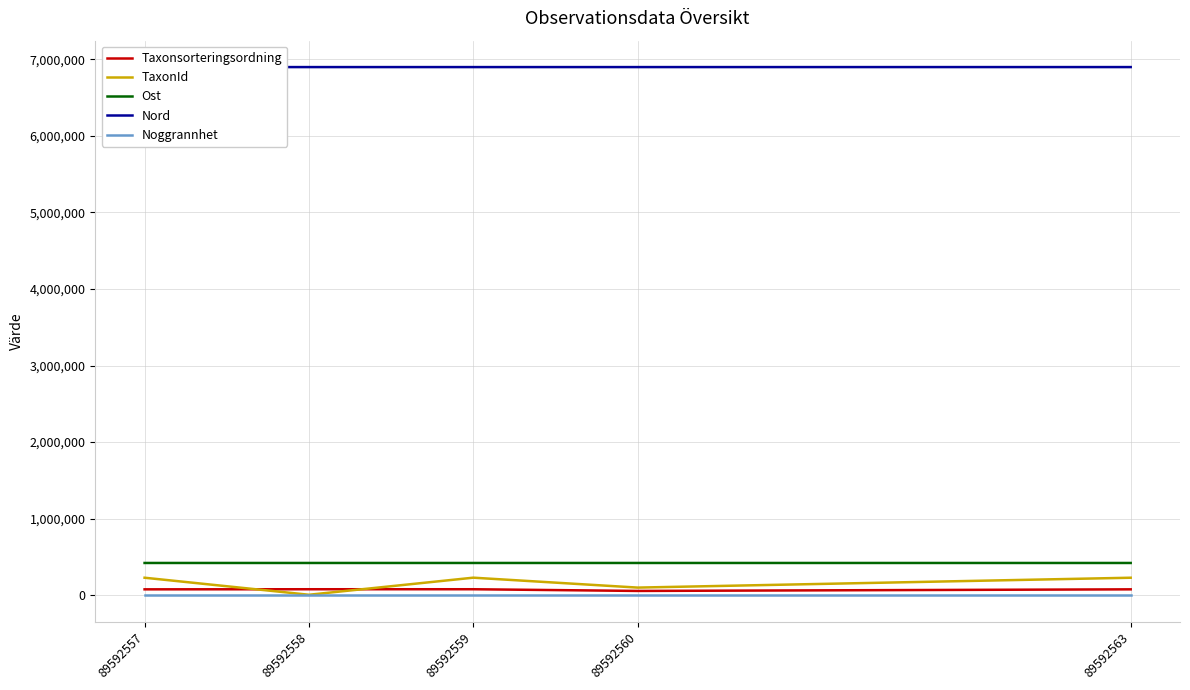

True or false: Taxonsorteringsordning and Ost cross at least once.

False